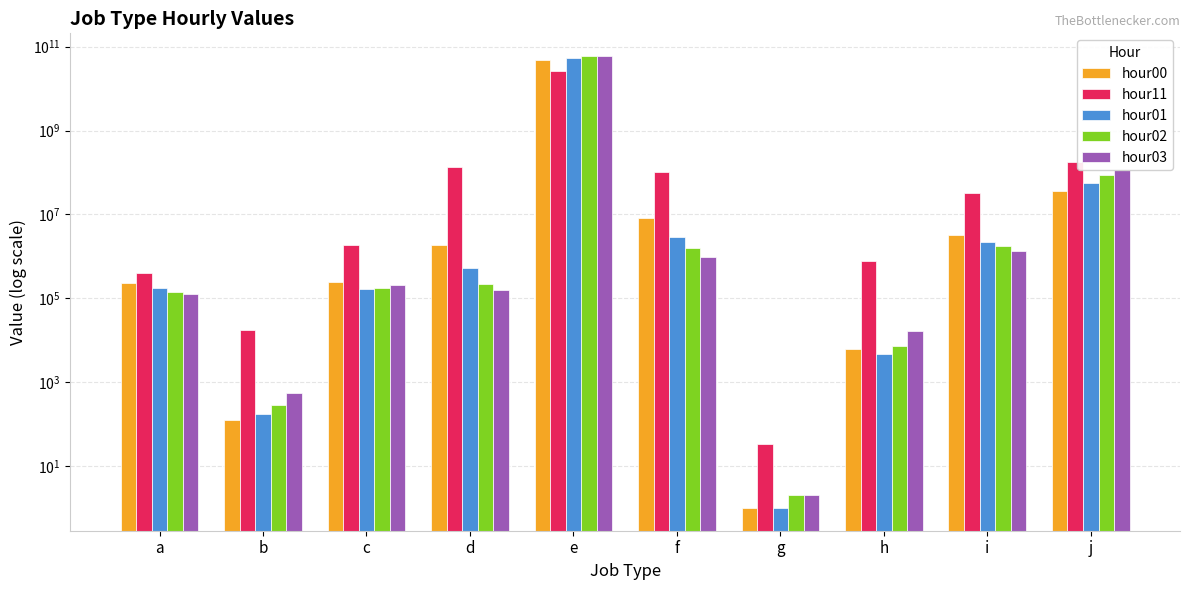

Reading left to right, extract all data points from this chart.

hour00: a=236050	b=127	c=243562	d=1868574	e=48151319337	f=8238926	g=1	h=6125	i=3284870	j=35611747
hour11: a=399597	b=17674	c=1842836	d=135226670	e=26295106799	f=101020387	g=34	h=767034	i=32477771	j=182861381
hour01: a=176976	b=180	c=165333	d=523908	e=53840794362	f=2938507	g=1	h=4638	i=2166518	j=57794125
hour02: a=142114	b=290	c=173325	d=214487	e=60152303726	f=1630504	g=2	h=7480	i=1736031	j=84971412
hour03: a=124821	b=541	c=209024	d=158625	e=58507126197	f=989430	g=2	h=16525	i=1355737	j=112815392